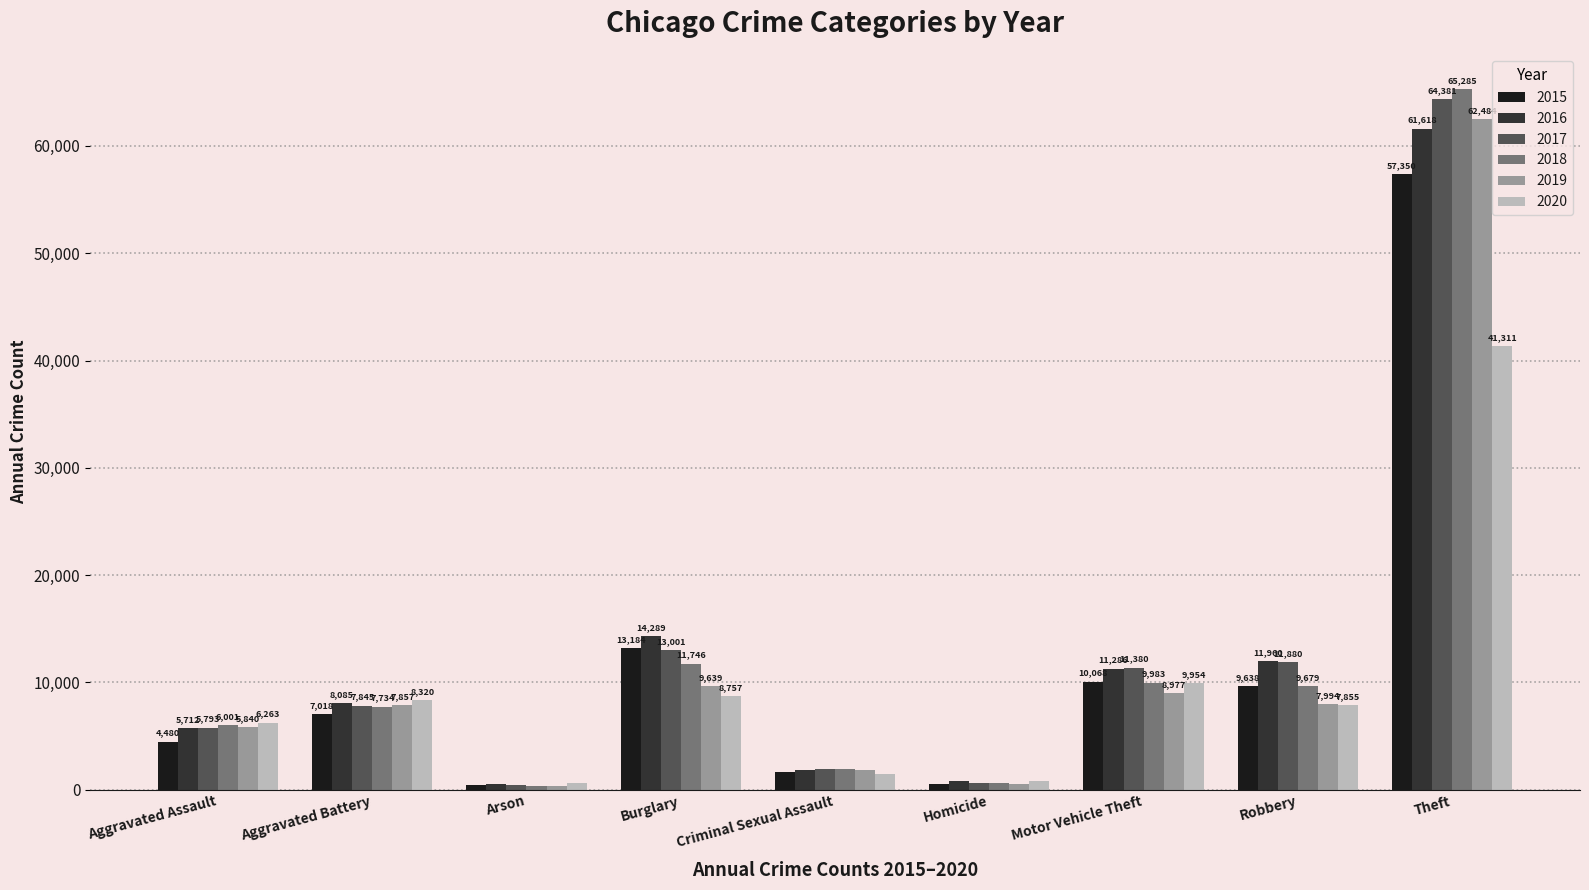

Rank the series by their maximum value, from highest to lowest.

2018, 2017, 2019, 2016, 2015, 2020